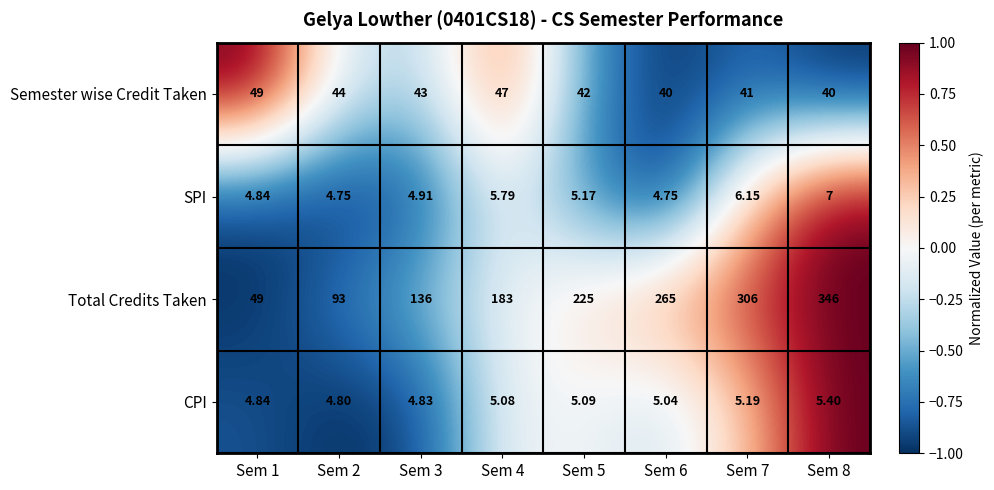

Which series has the largest total across all categories?

Total Credits Taken